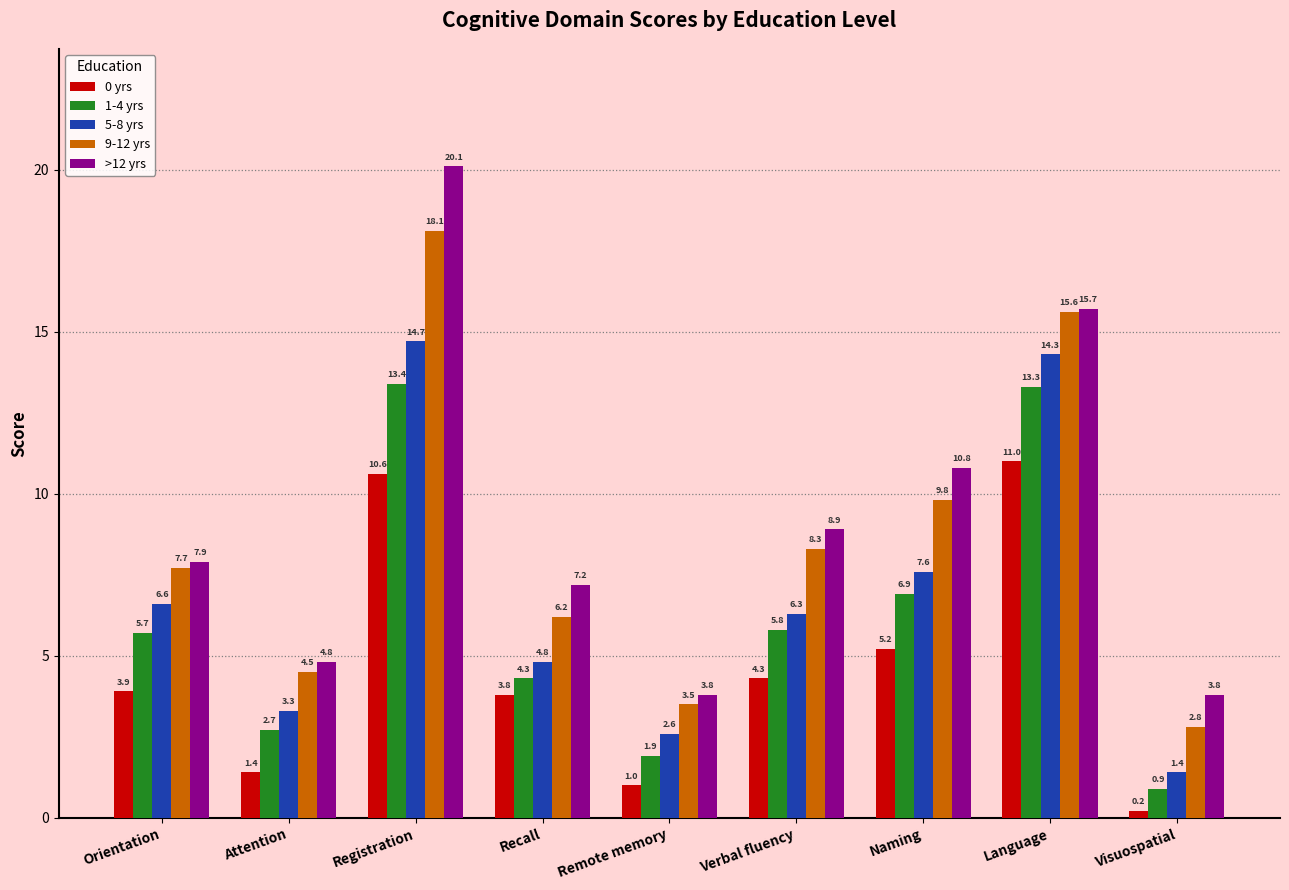

What is the value of the 9-12 yrs bar at the 8th from the left?

15.6